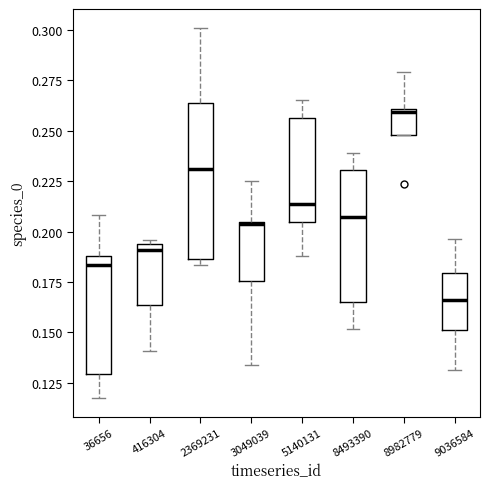

Where does the upper whisker of the box at x = 3049039 end on the y-axis? The values are not printed on the chart, so give them approximately, as read against the axis.

0.225